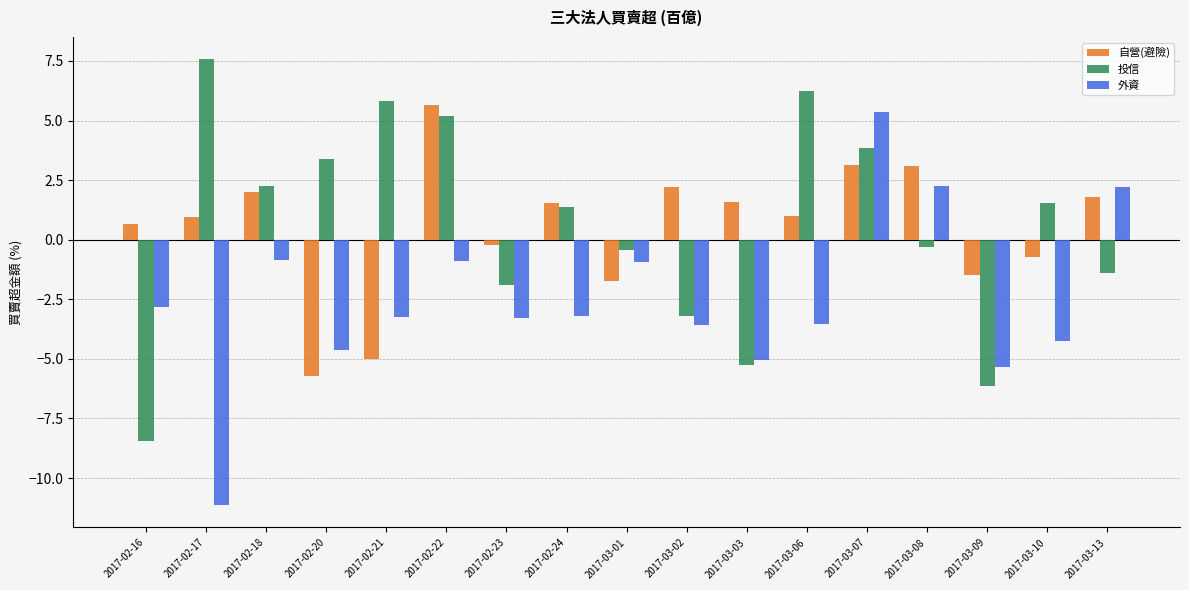

Is it true that 外資 equals 2.2 at 2017-03-13?

True